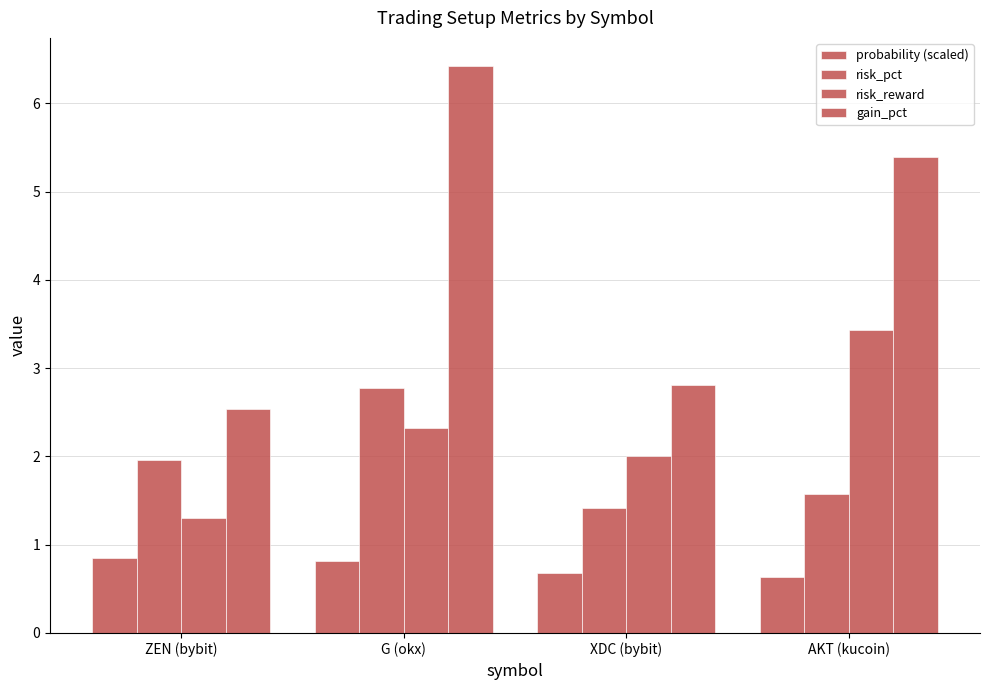

Count the number of data series in this chart.

4